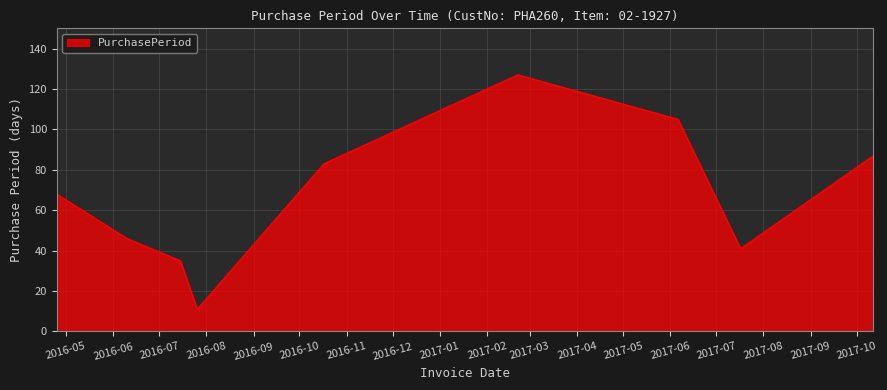

What is the minimum value shown in the chart?

11